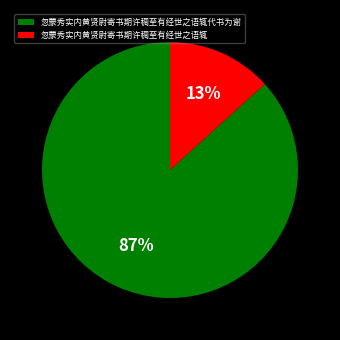

Does any single category account for the majority?

Yes